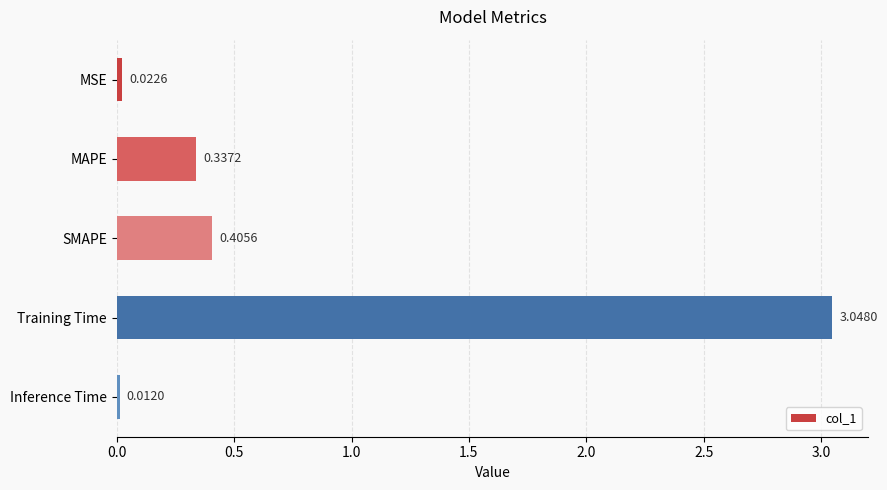

What is the change in value from MAPE to Training Time?

+2.7